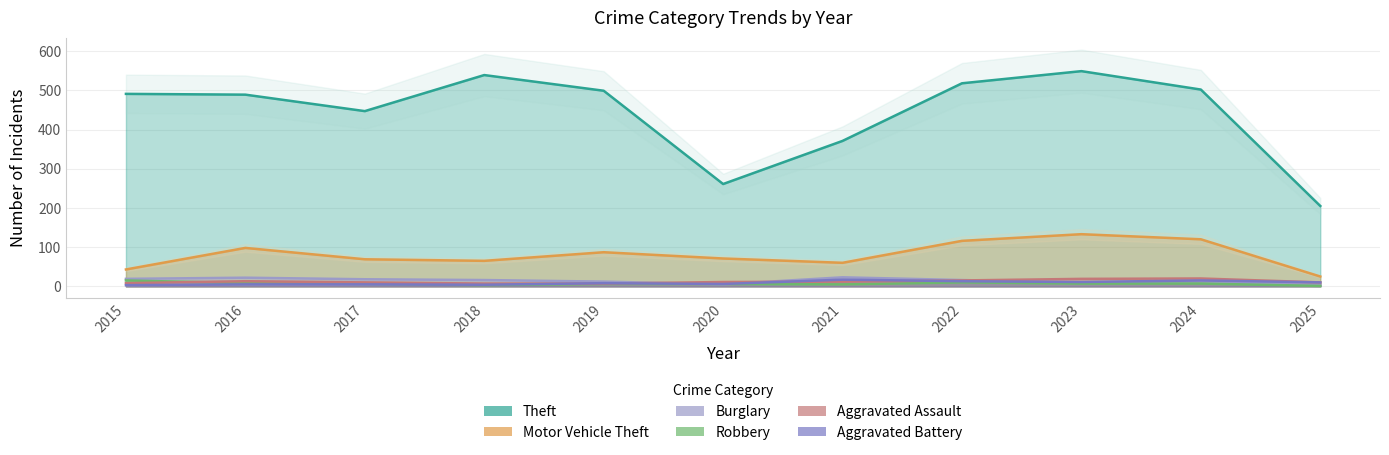

True or false: Robbery has more than 1 points higher than both neighbors.

False